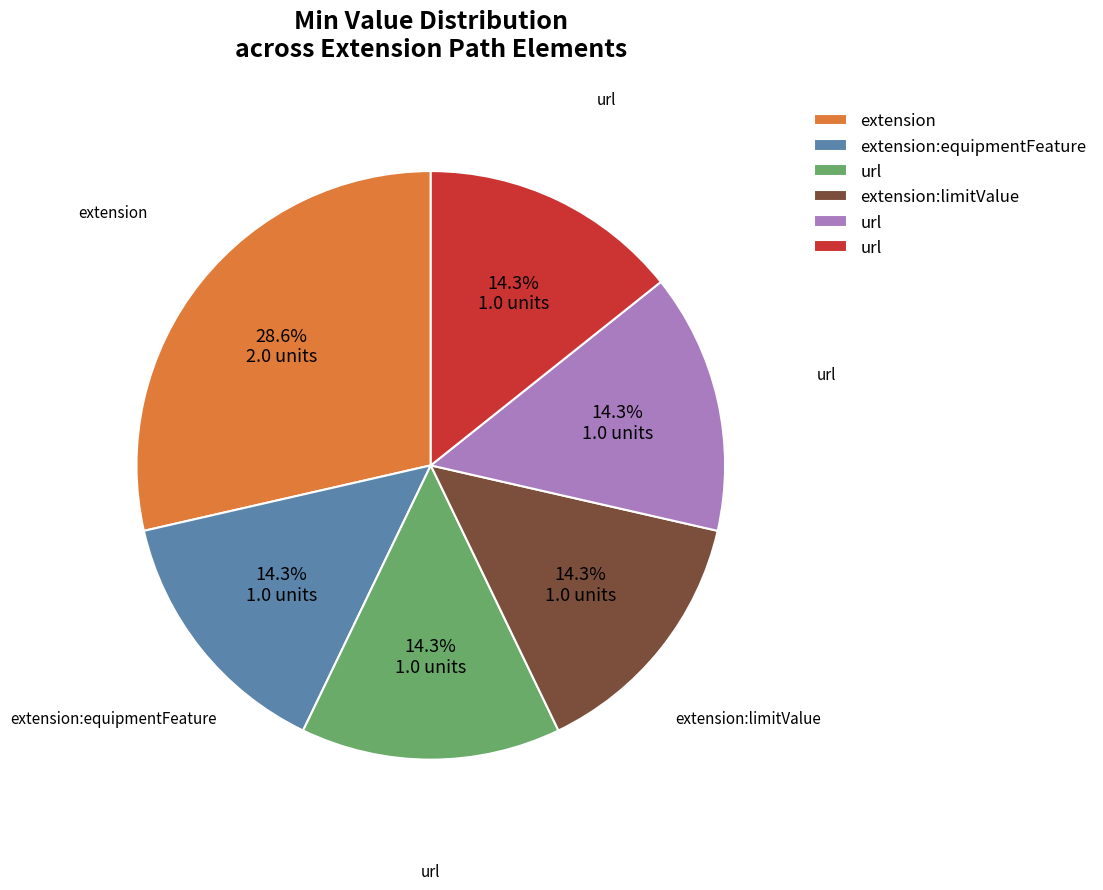

Is there any slice that represents more than half of the pie?

No